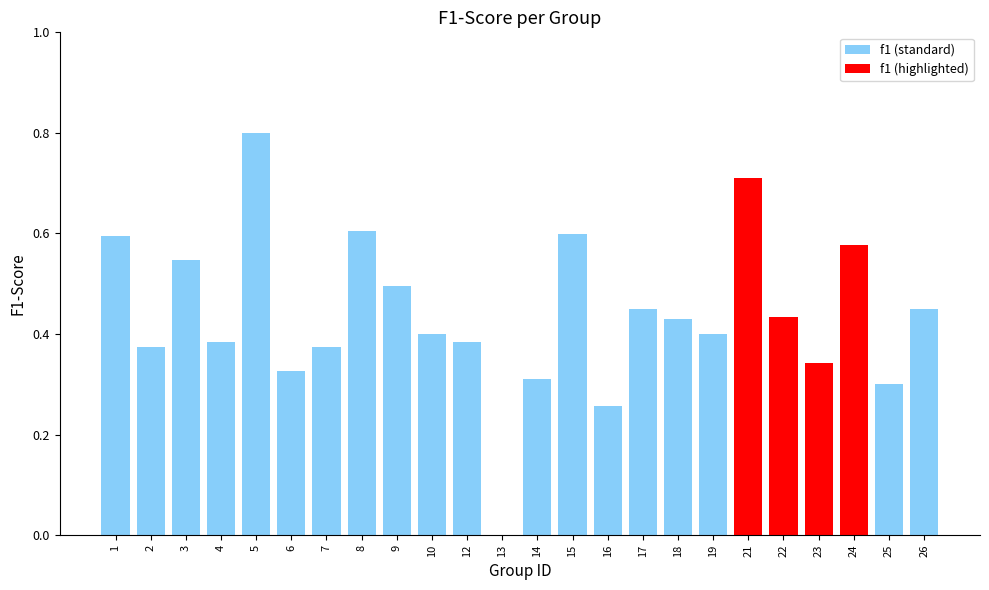

What is the change in value from 14 to 18?

+0.1